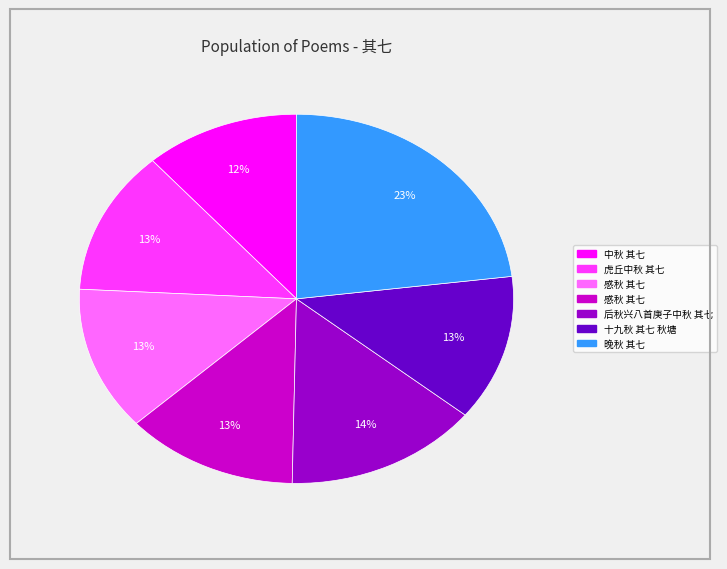

How many segments does this pie chart have?

7